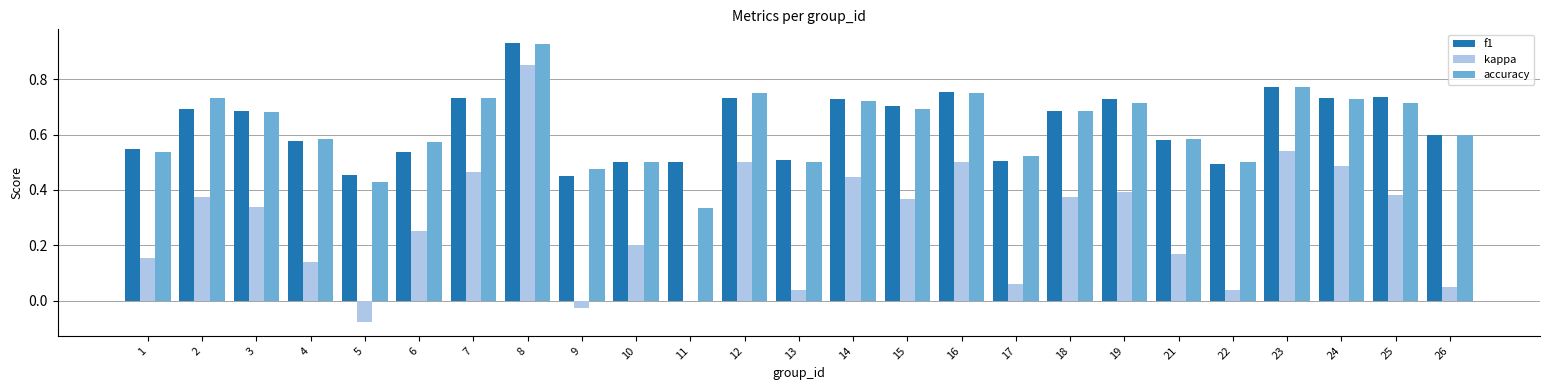

Which label corresponds to the largest value in the chart?

8